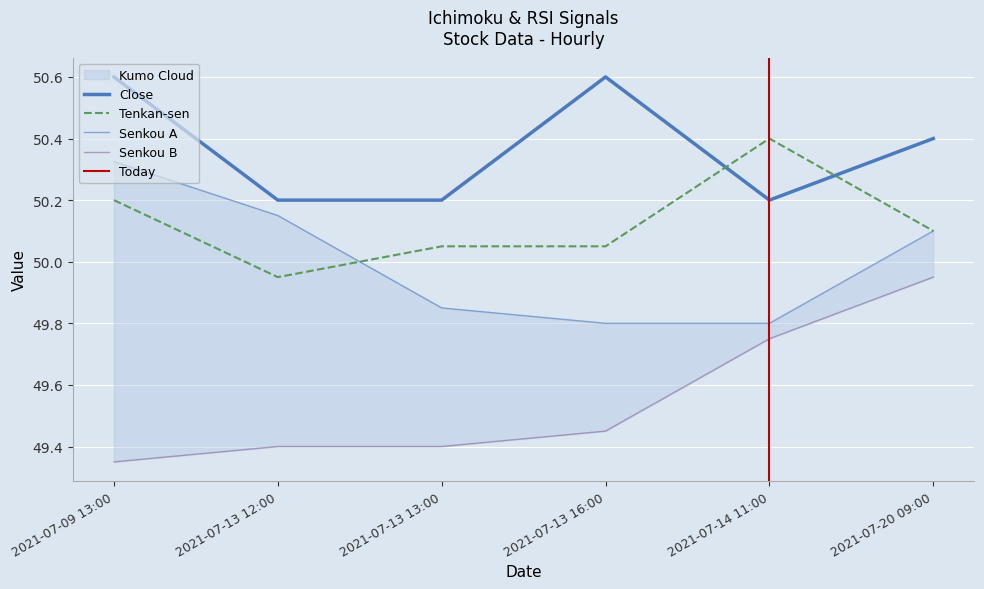

What is the total value across all series at 2021-07-13 16:00?

199.9